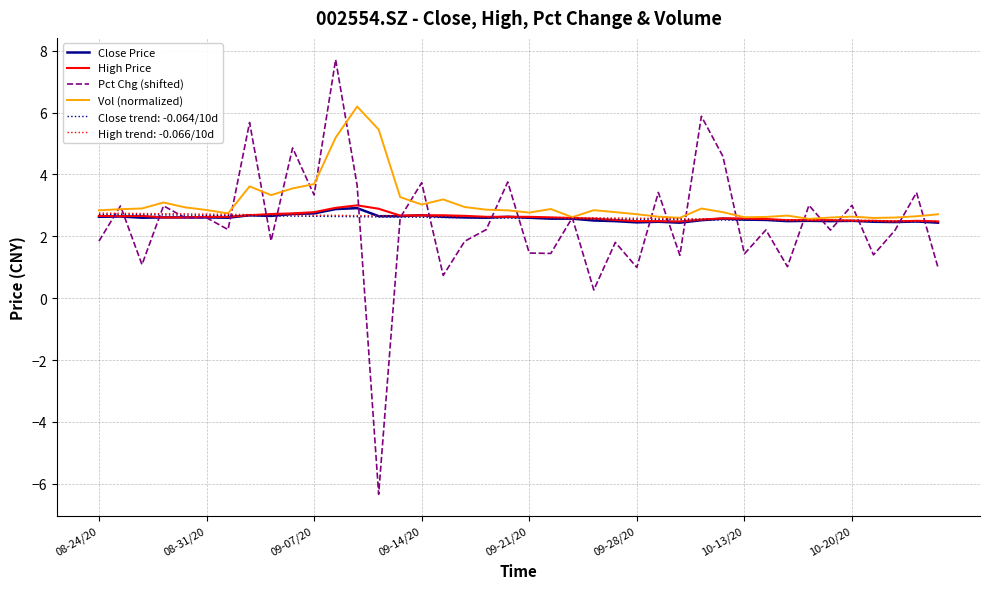

Does the chart display data point markers on the line(s)?

No